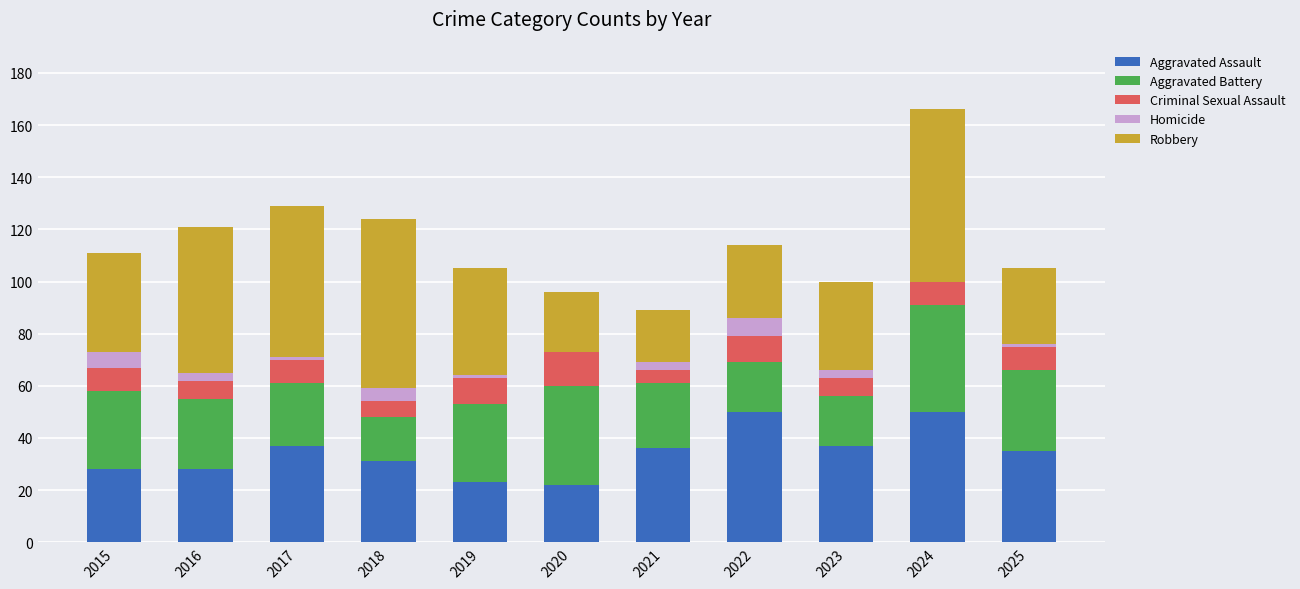

What is the highest value of the Aggravated Assault series?

50